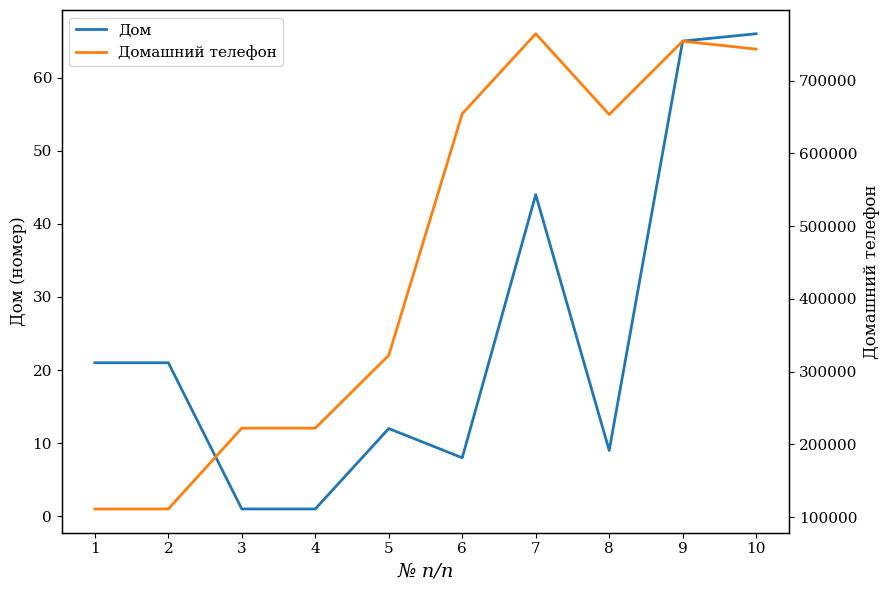

True or false: Дом has a value of 44 at 7.

True